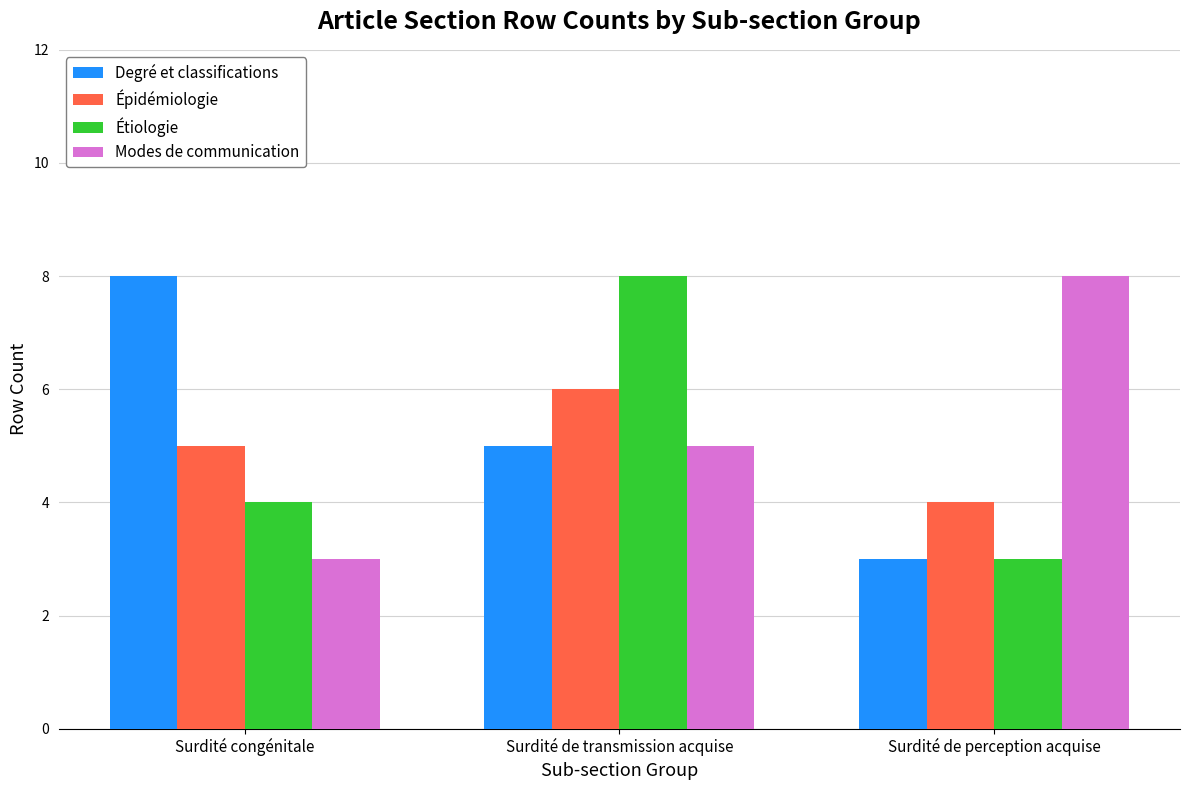

What is the label of the 1st bar from the left?

Surdité congénitale